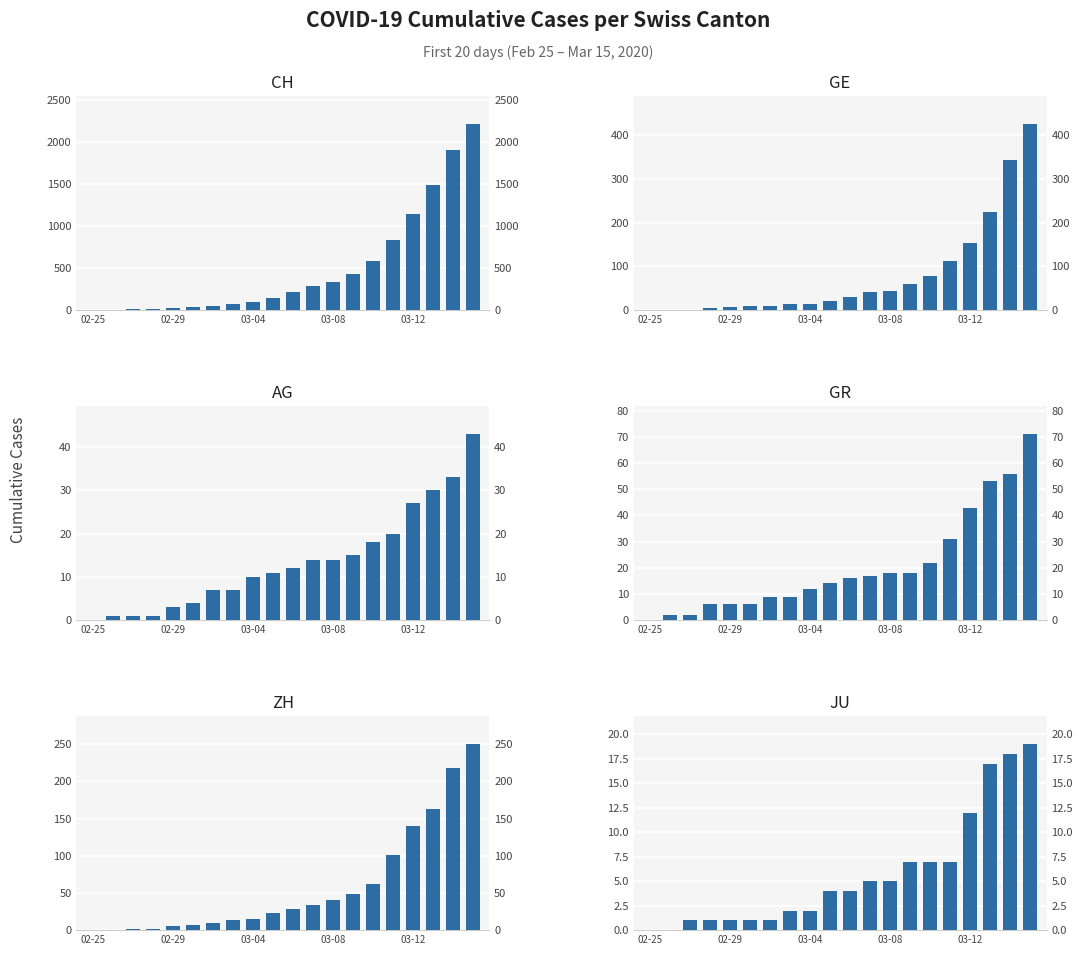

What are all the series names shown in the legend?

CH, GE, AG, GR, ZH, JU